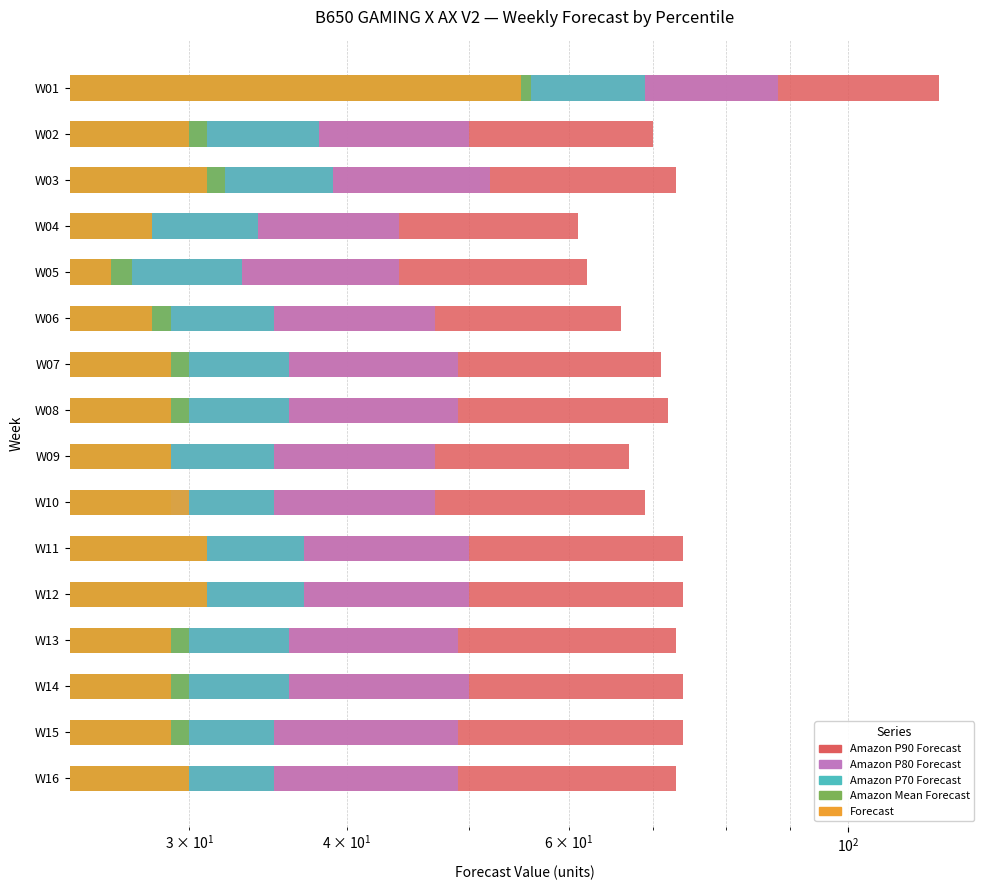

What is the sum of all Amazon P90 Forecast values?

1171